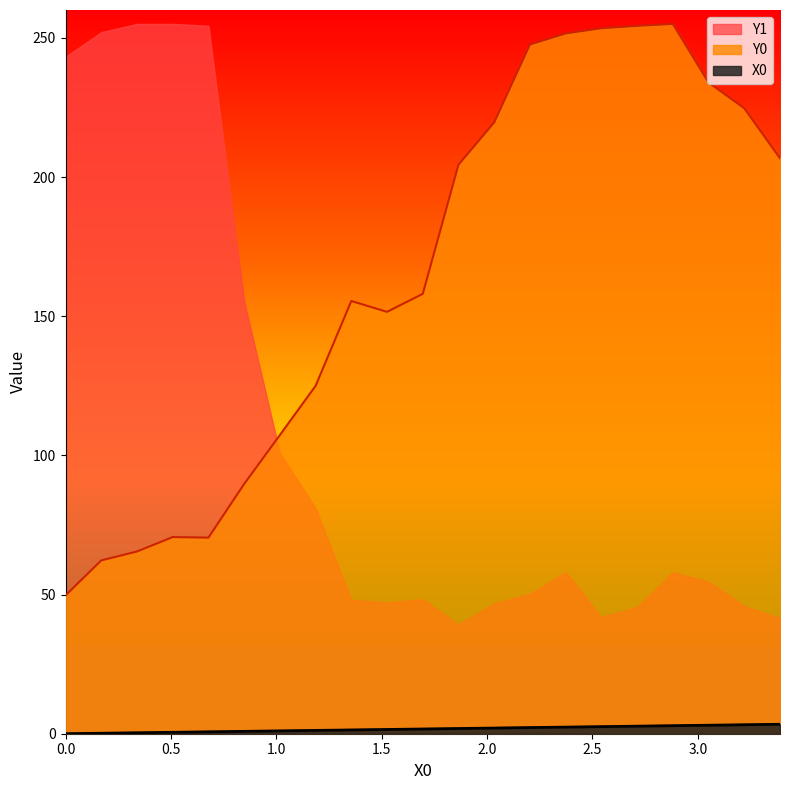

True or false: Y0 and X0 cross at least once.

False